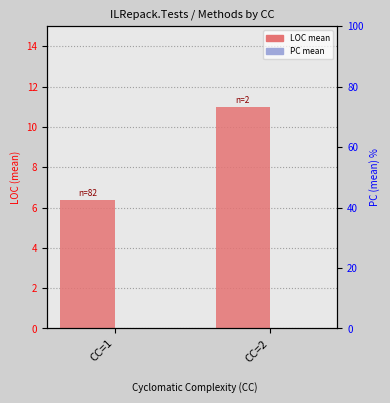

Which has a higher value, CC=2 or CC=1?

CC=2